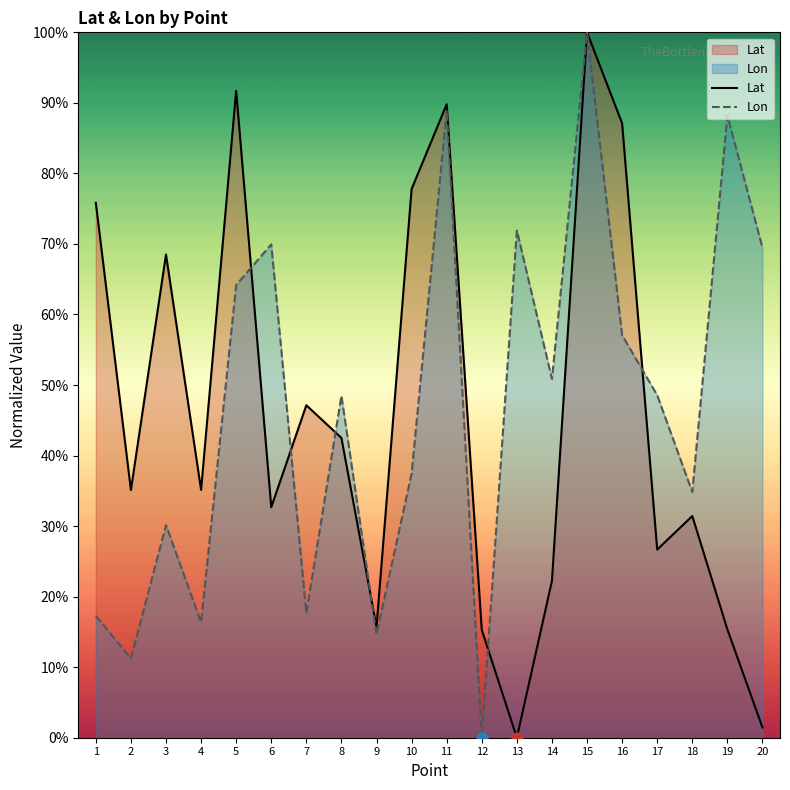

At which category is the sum across all series the highest?

15